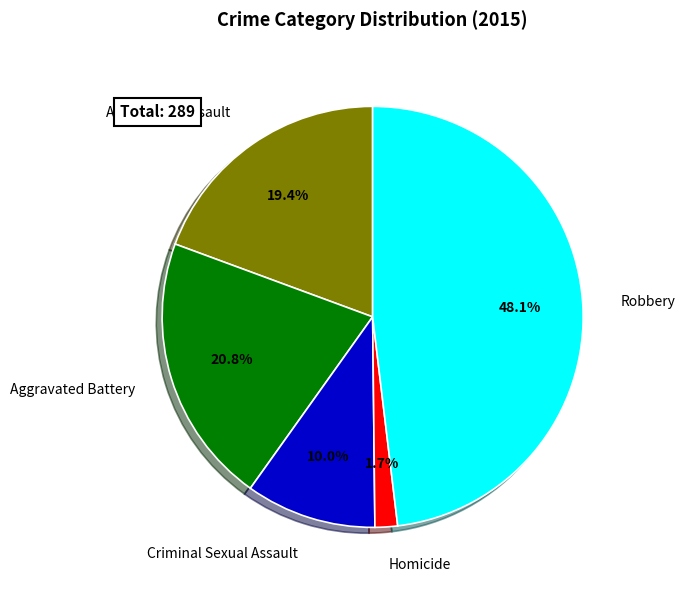

How many segments does this pie chart have?

5